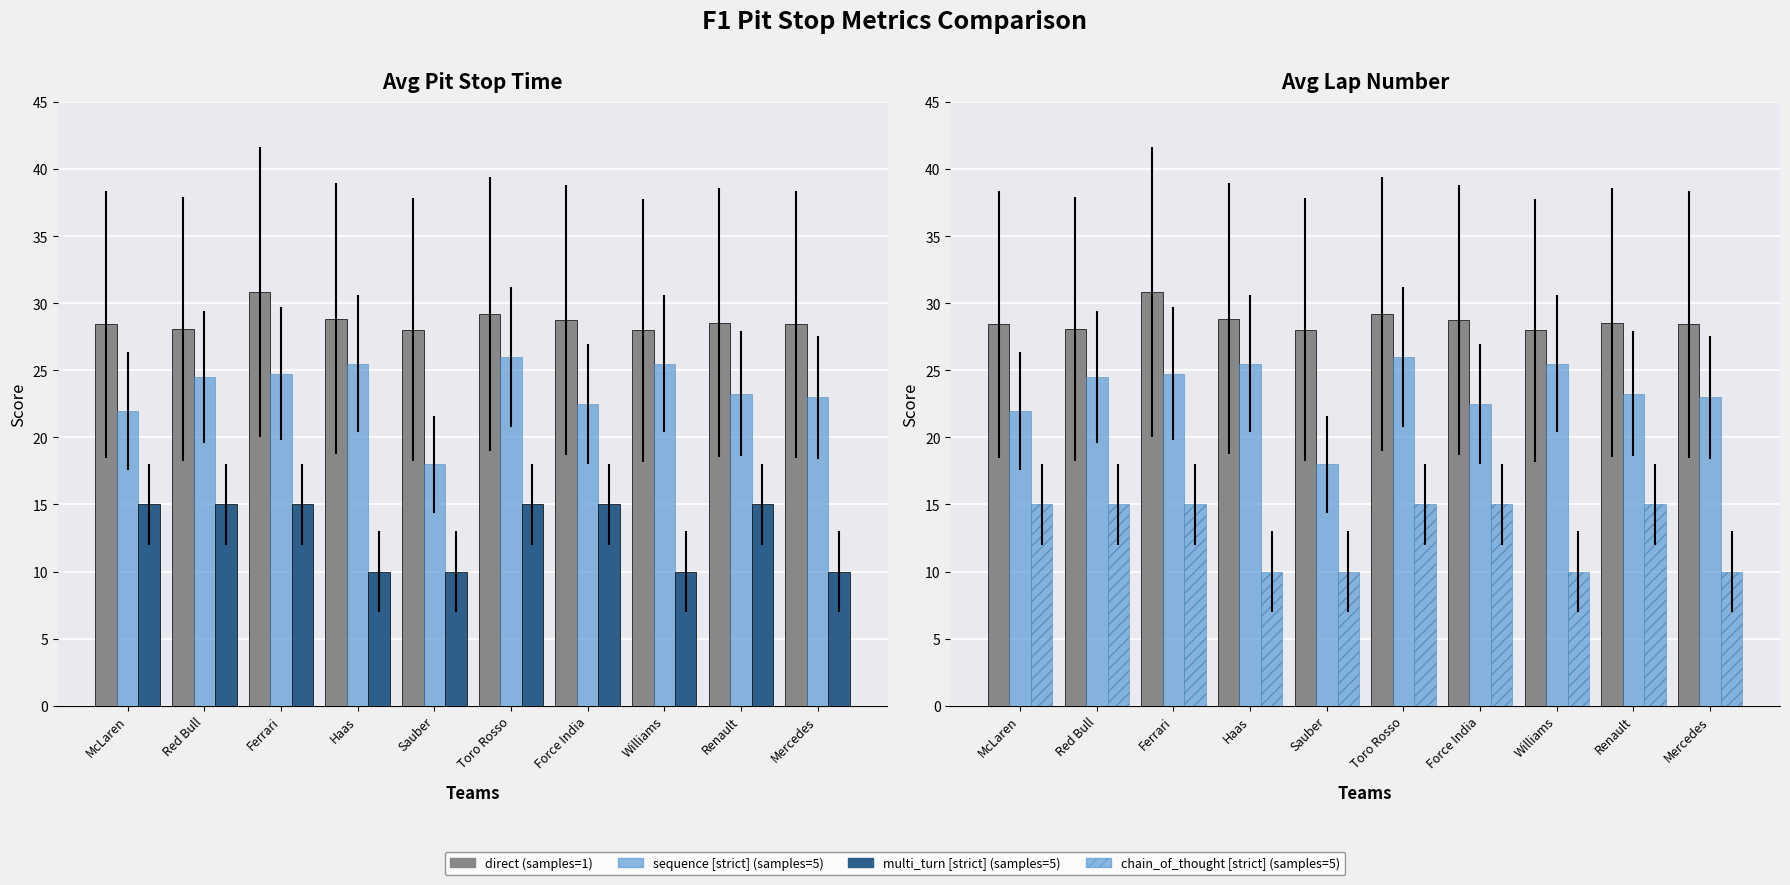

Is the value of chain_of_thought [strict] (samples=5) at Williams greater than the value of Avg Pit Time (direct) at Williams?

No